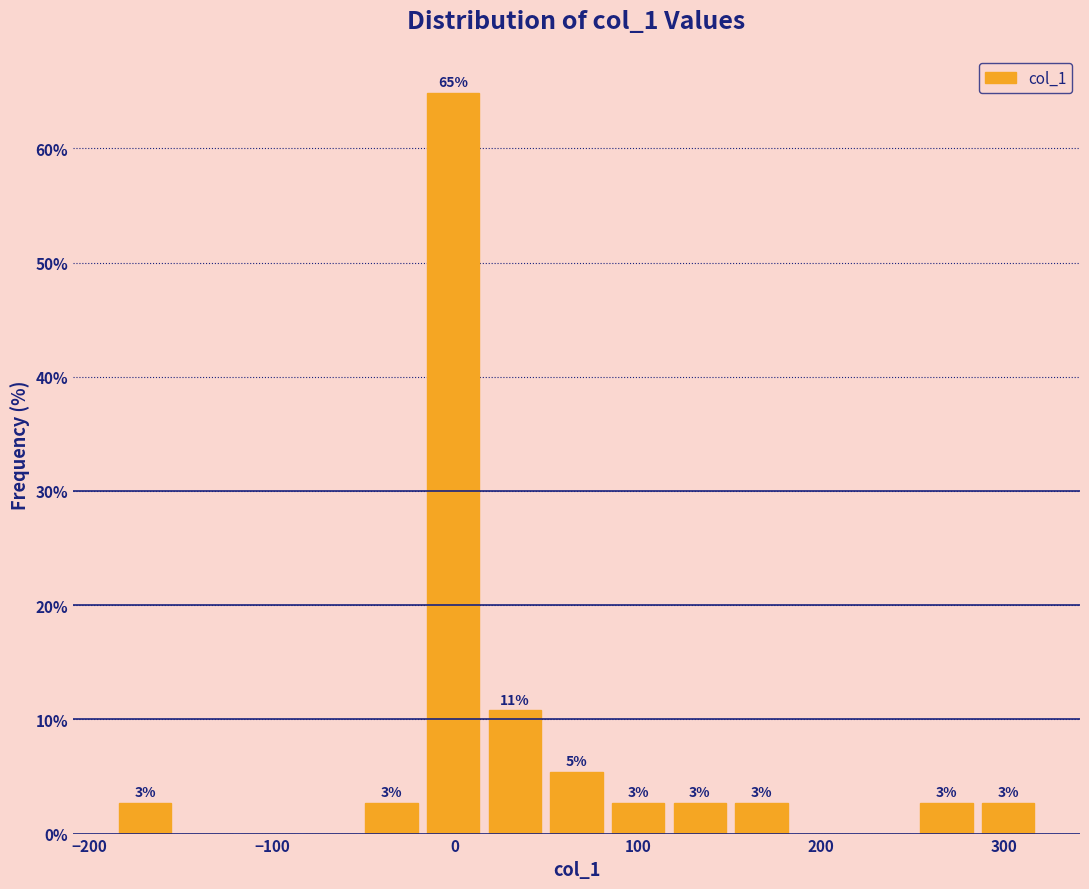

Around what value on the x-axis is the tallest bar? Give the approximate position of its centre, as read against the axis.

0